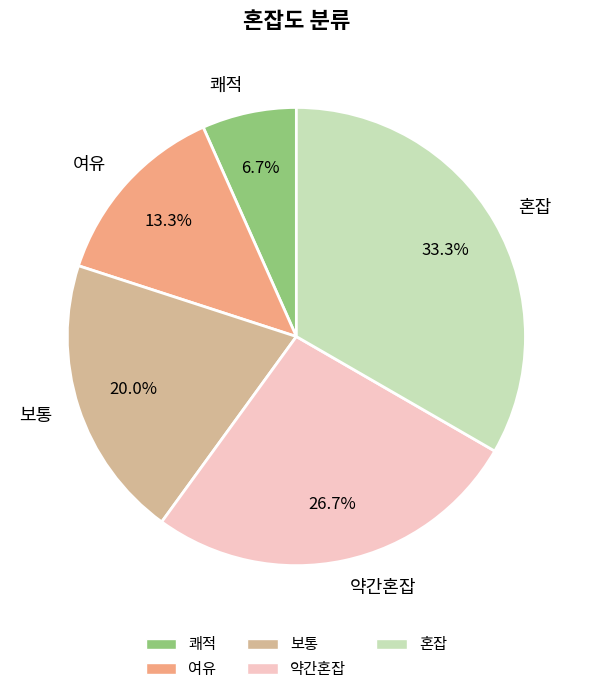

Which category has the biggest portion of the pie?

혼잡